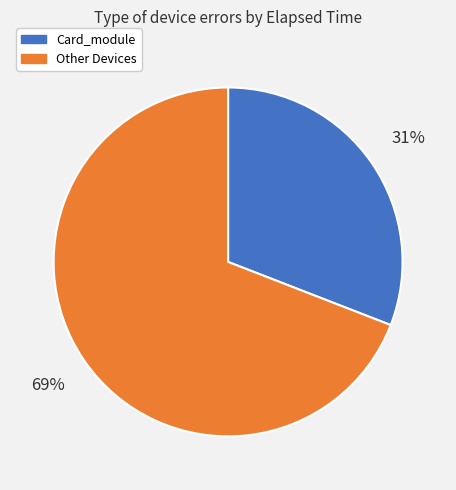

How many slices are in this pie chart?

2